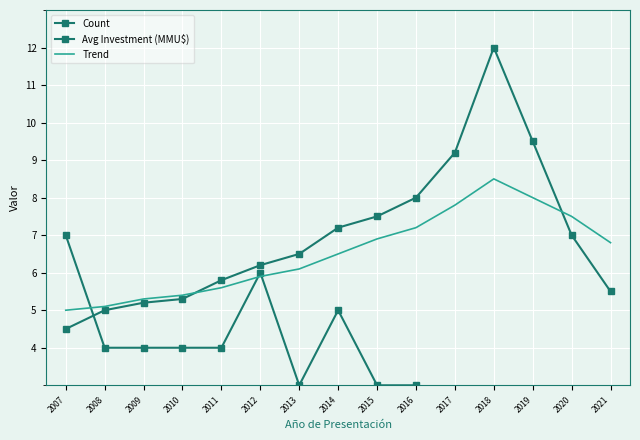

At 2017, list the series in order from largest to smallest.

Avg Investment (MMU$), Trend, Count